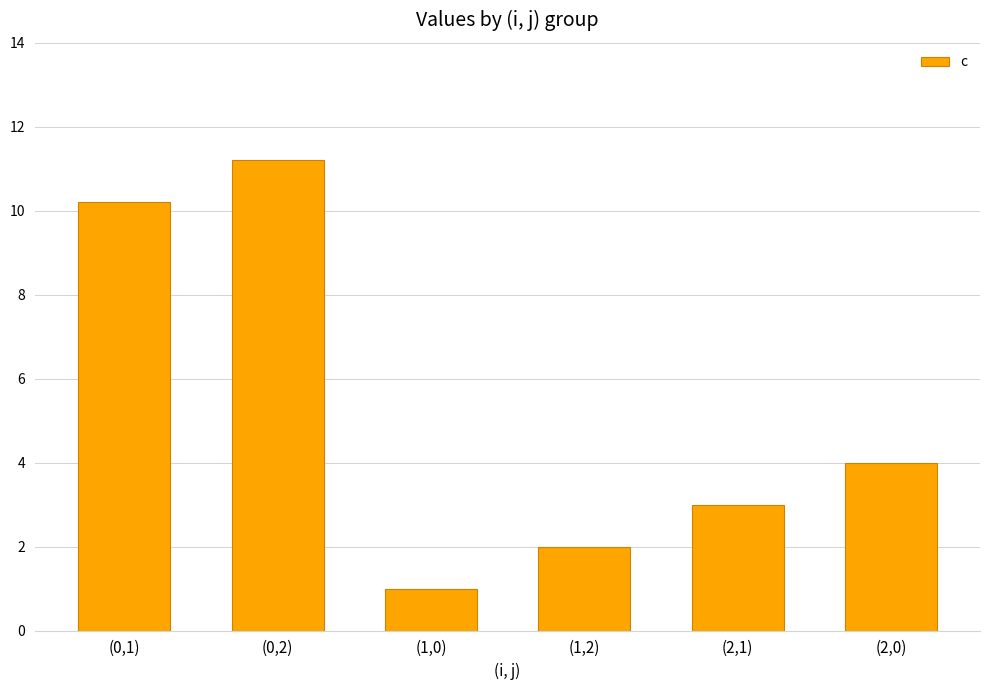

Which label corresponds to the largest value in the chart?

(0,2)